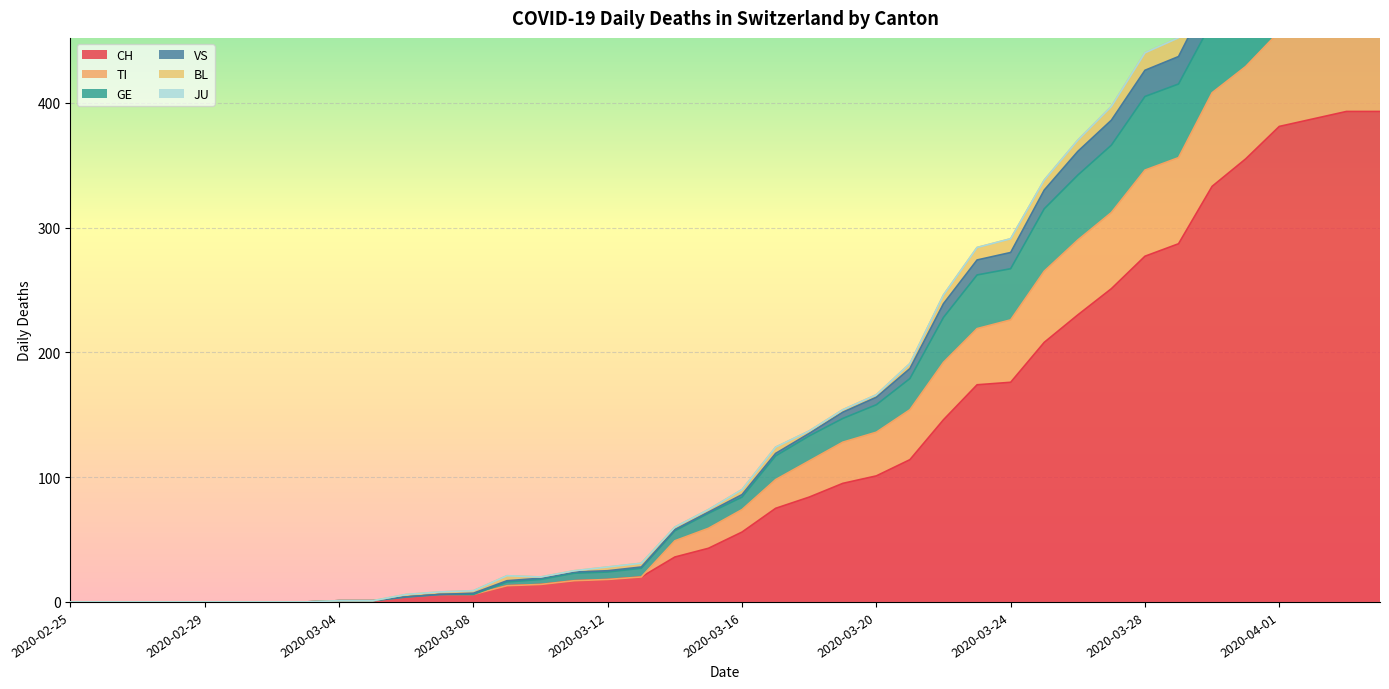

What position from the left is 2020-02-29?

5